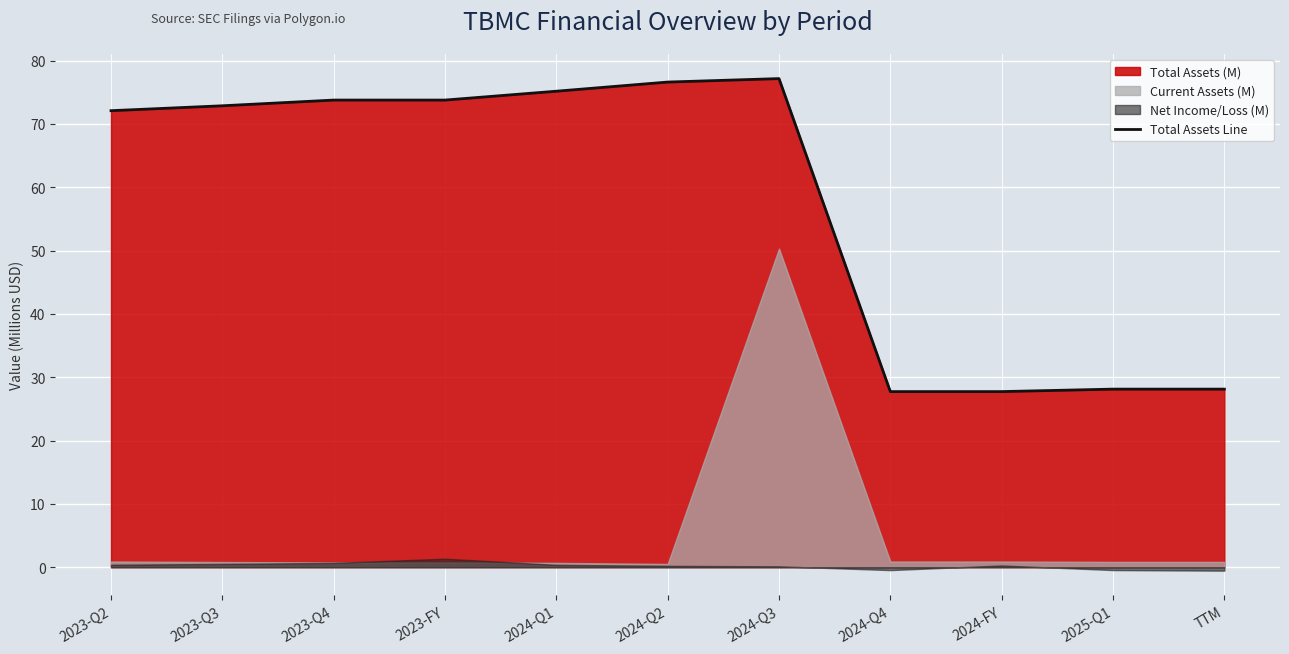

Which label corresponds to the largest value in the chart?

2024-Q3